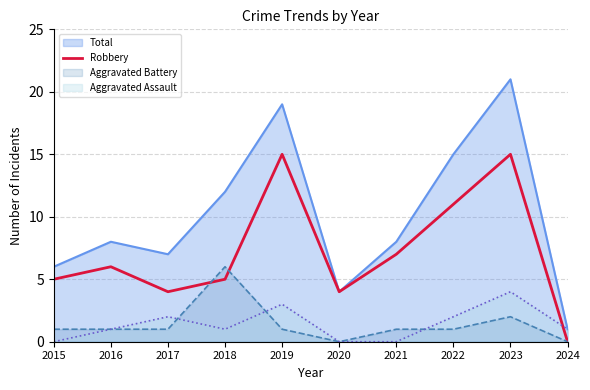

Which series has the largest range (max minus min)?

Total